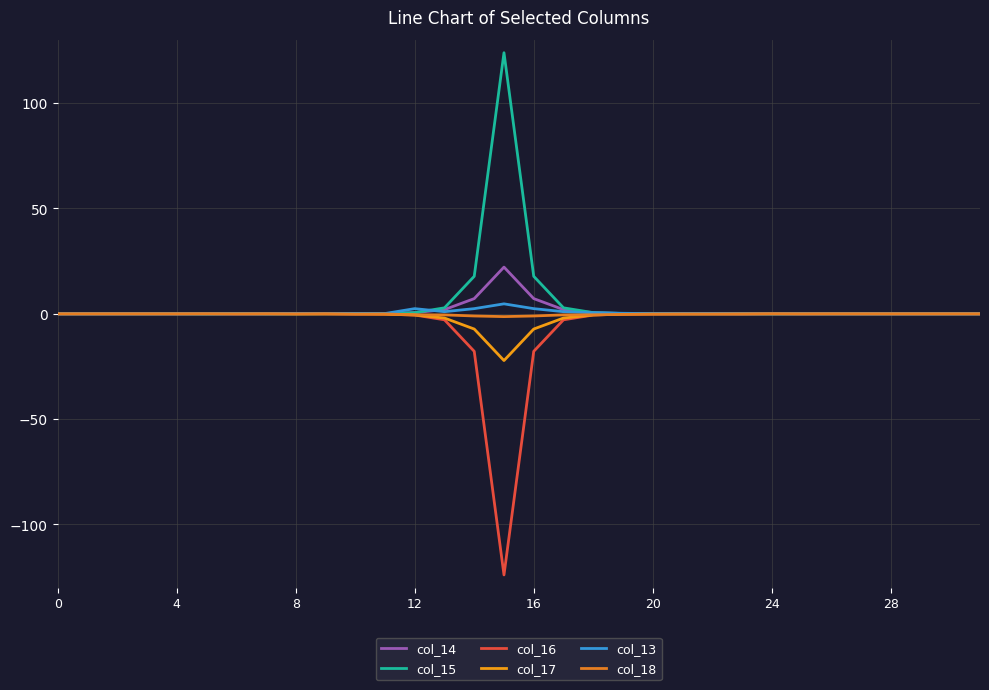

What is the label of the 23rd point from the right?

9